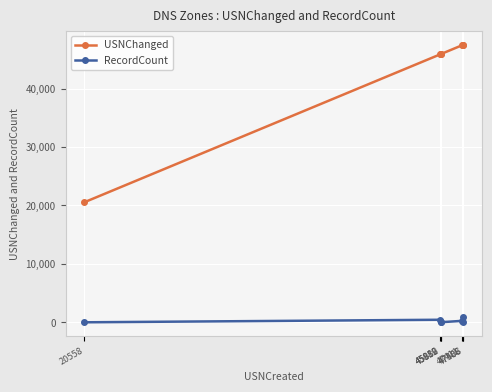

What is the average value of the USNChanged series?

42950